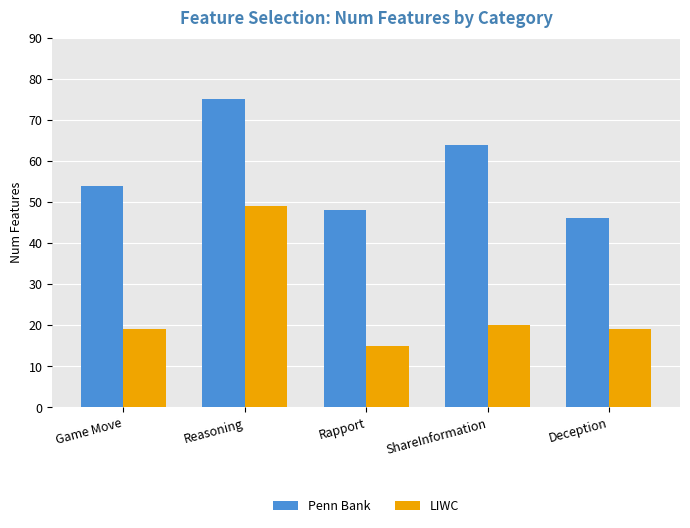

At which label is Penn Bank closest to 60?

ShareInformation